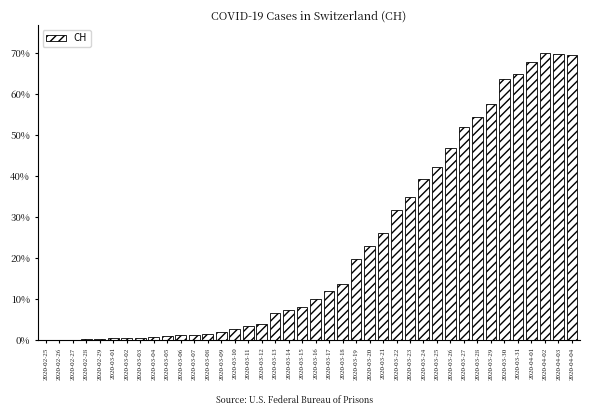

At which category does the chart reach its minimum across all series?

2020-02-25